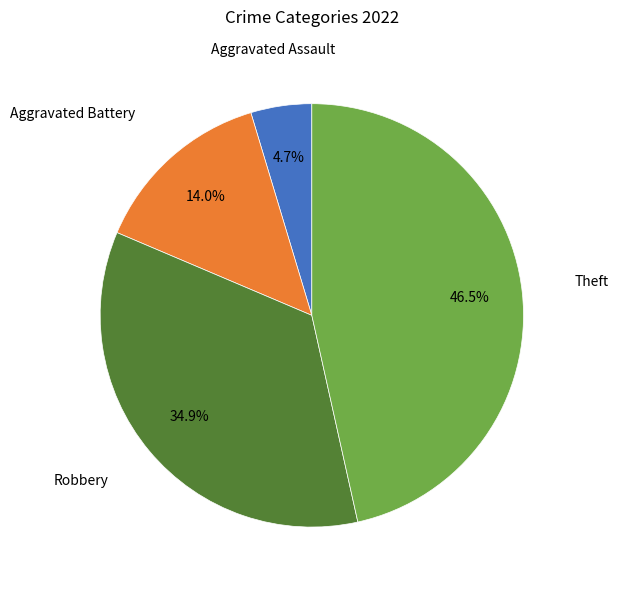

To the nearest percent, what portion does Aggravated Battery represent?

14%